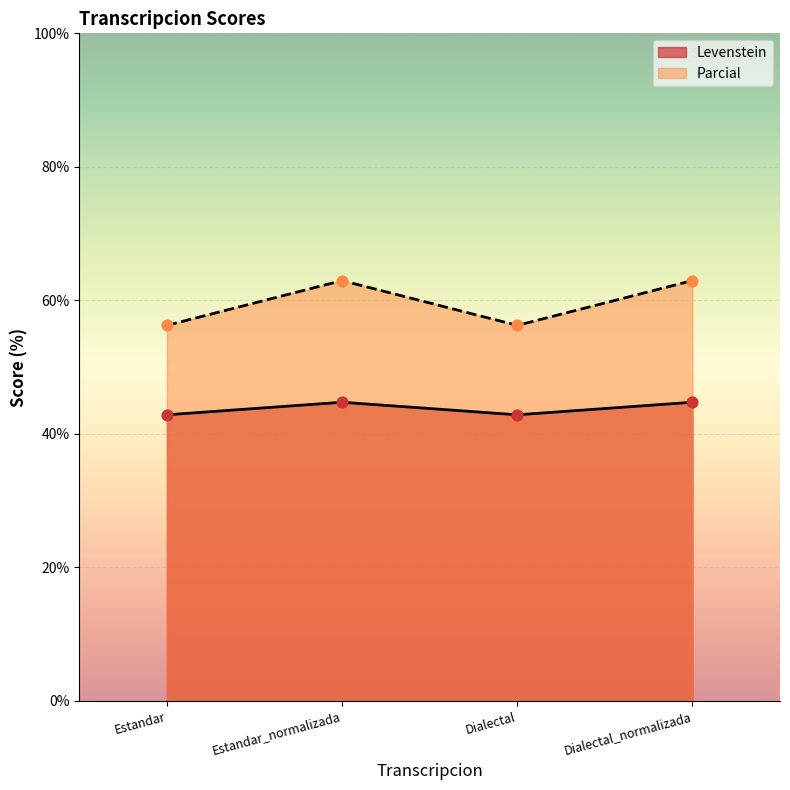

At how many categories does at least one series exceed 43?

4